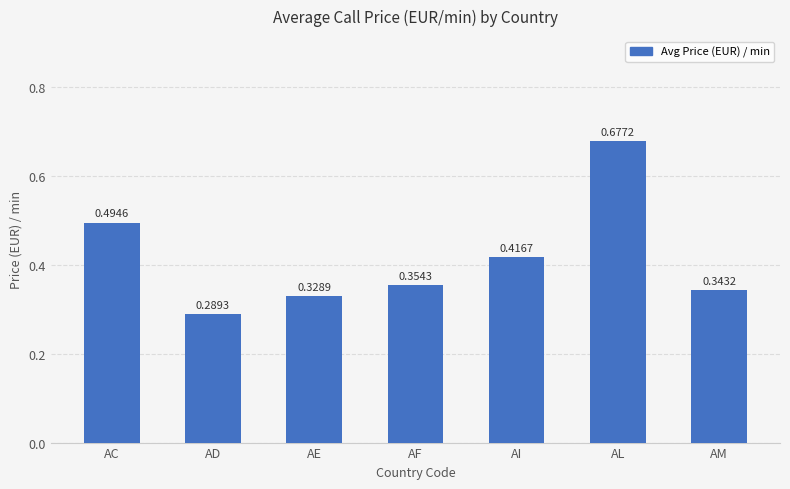

At which category does the chart reach its minimum across all series?

AD